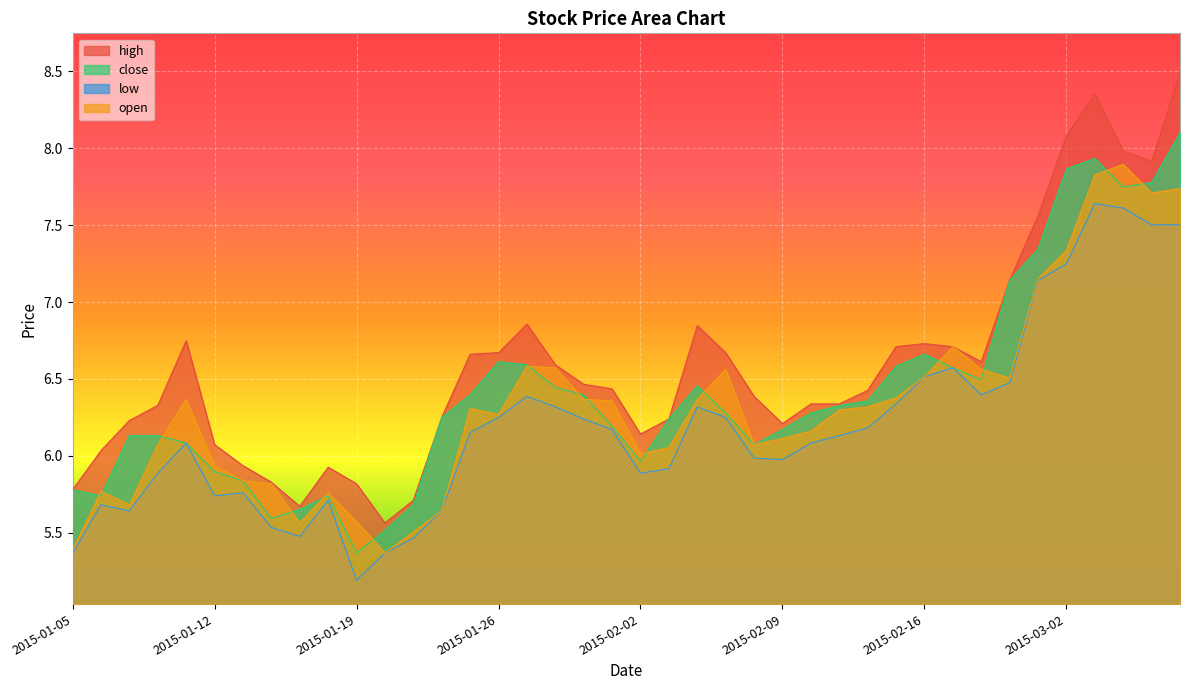

Where do open and close first cross each other?

2015-01-05 and 2015-01-06